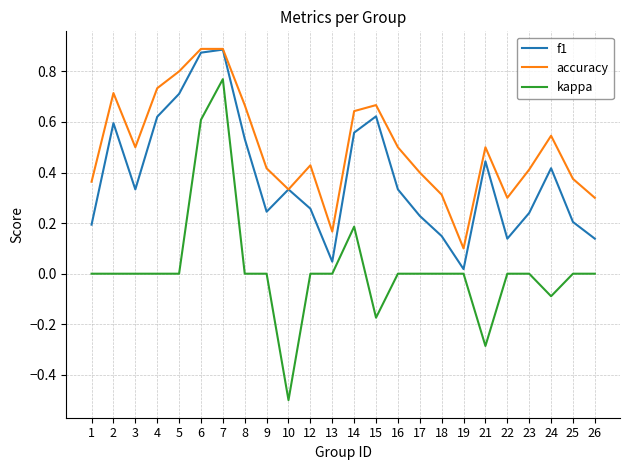

Which series has the widest spread of values?

kappa